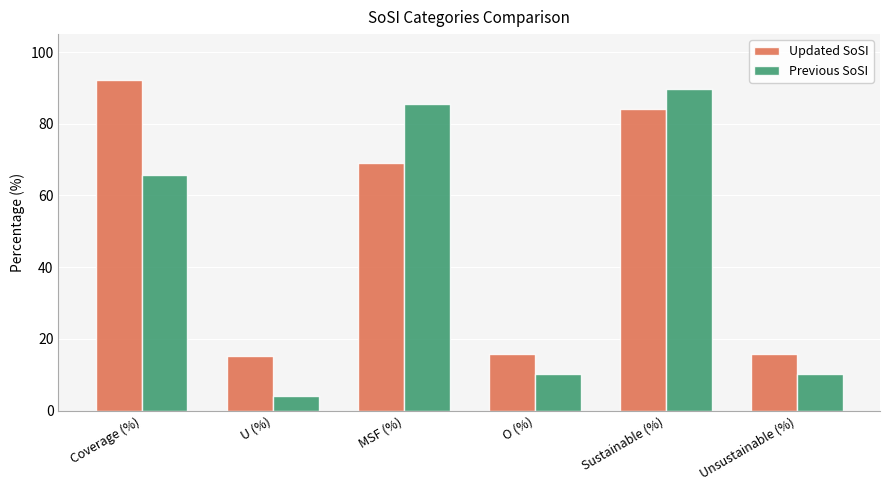

What value does the Updated SoSI series have at U (%)?

15.1